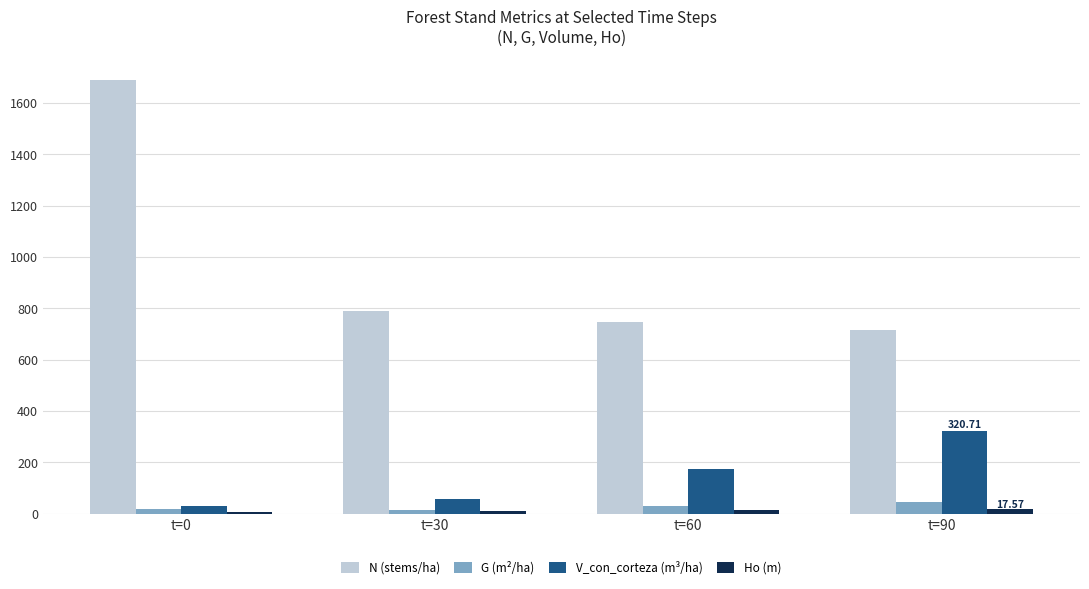

At how many categories does at least one series exceed 358?

4